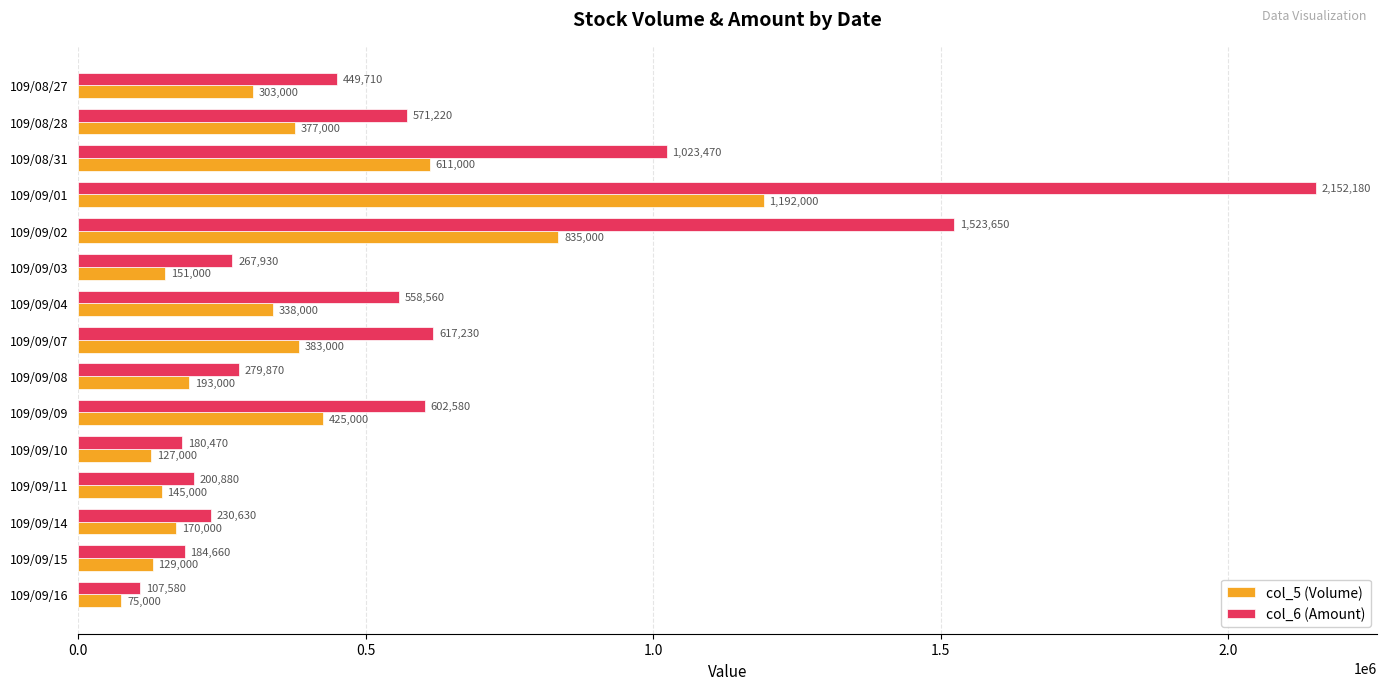

What is the sum of all col_5 (Volume) values?

5454000